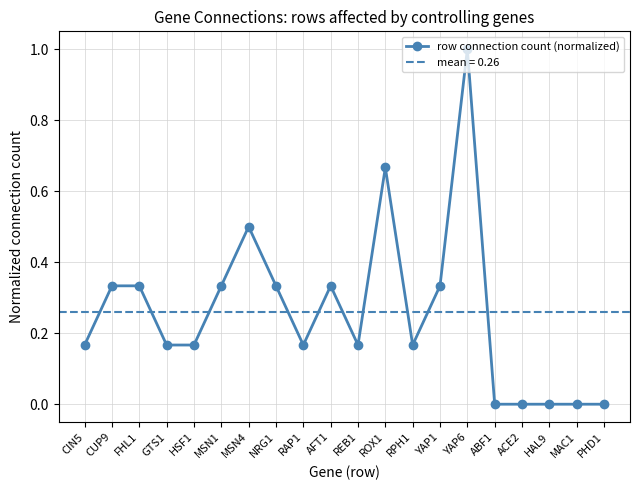

Where is the data nearest to the value 0?

ABF1